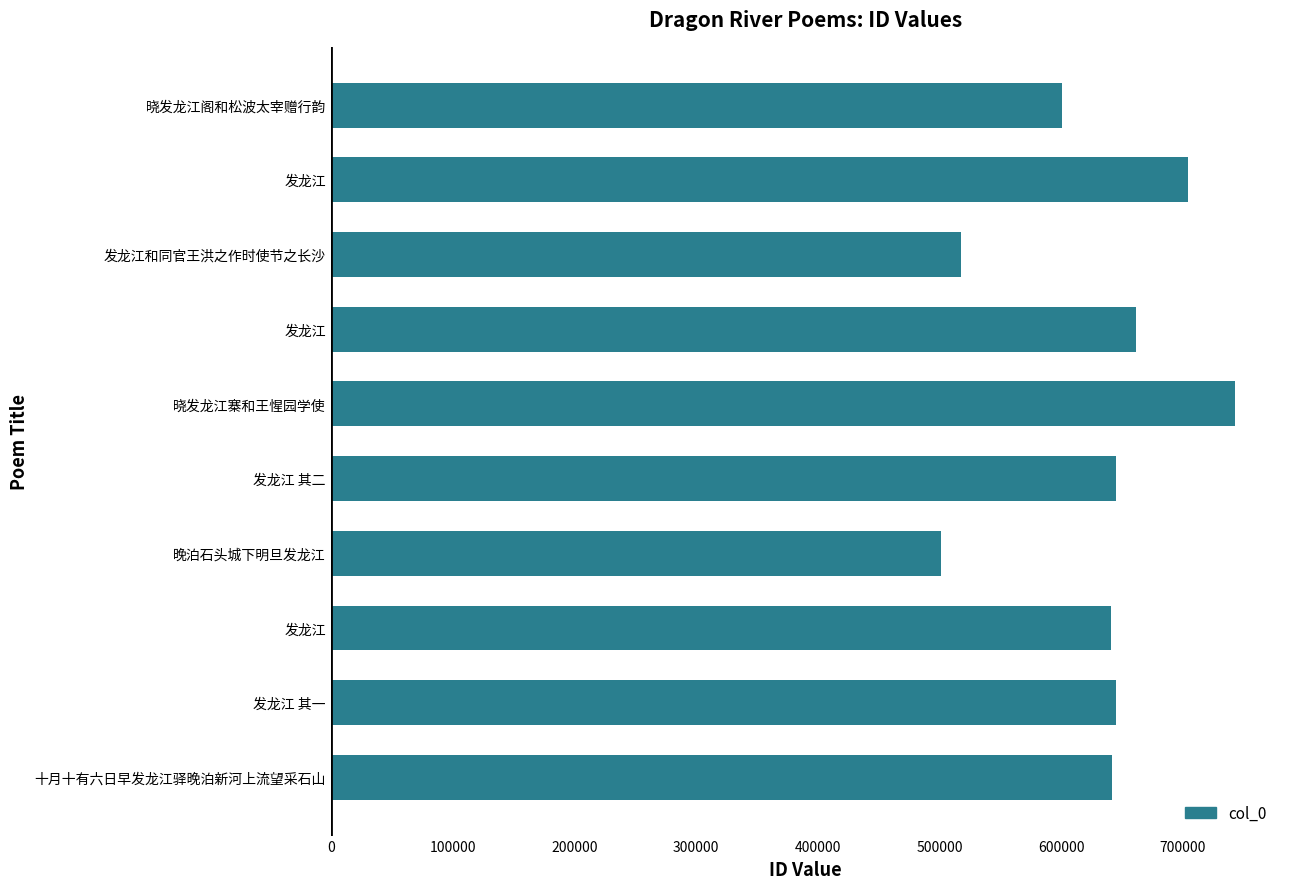

How many categories are shown in the chart?

10